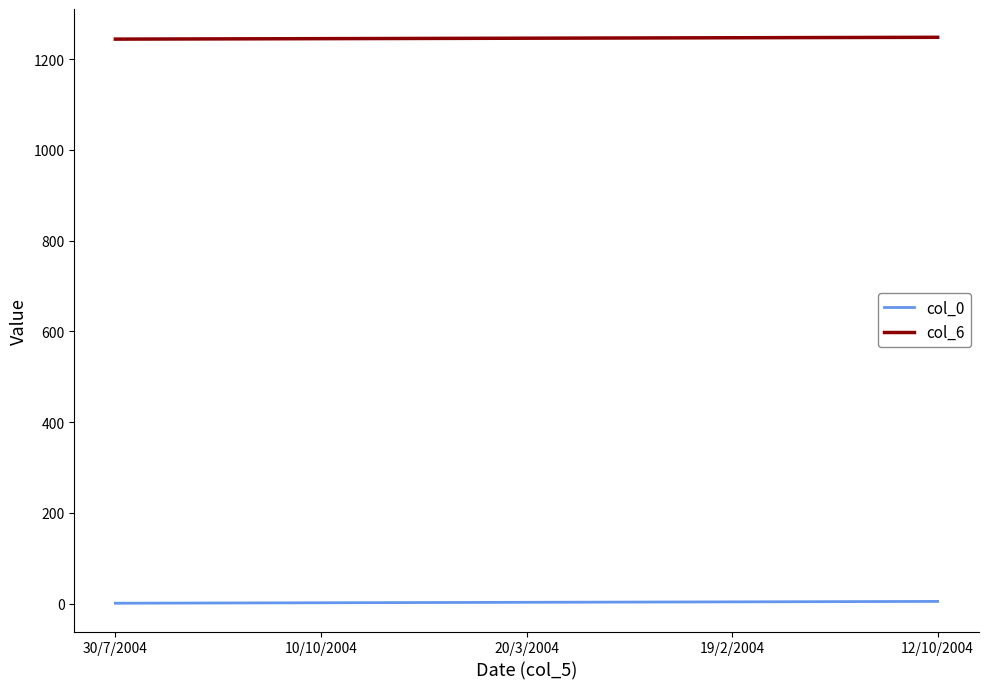

True or false: col_0 and col_6 cross at least once.

False